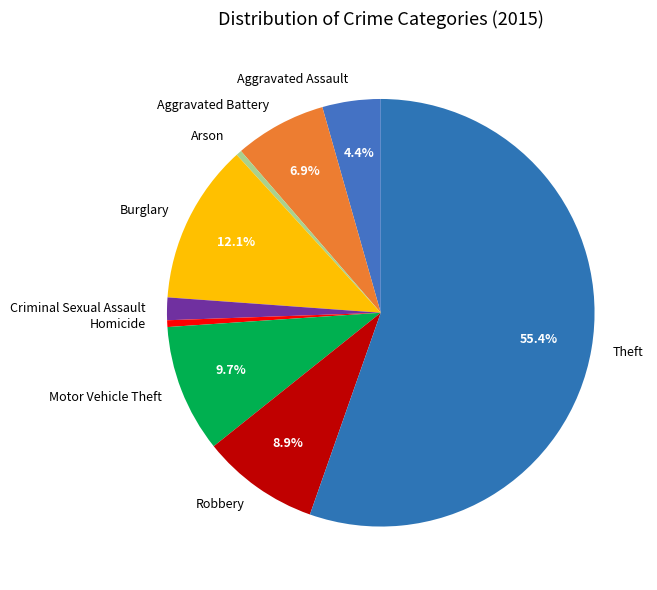

Do Motor Vehicle Theft and Aggravated Battery together represent more than half of the pie?

No